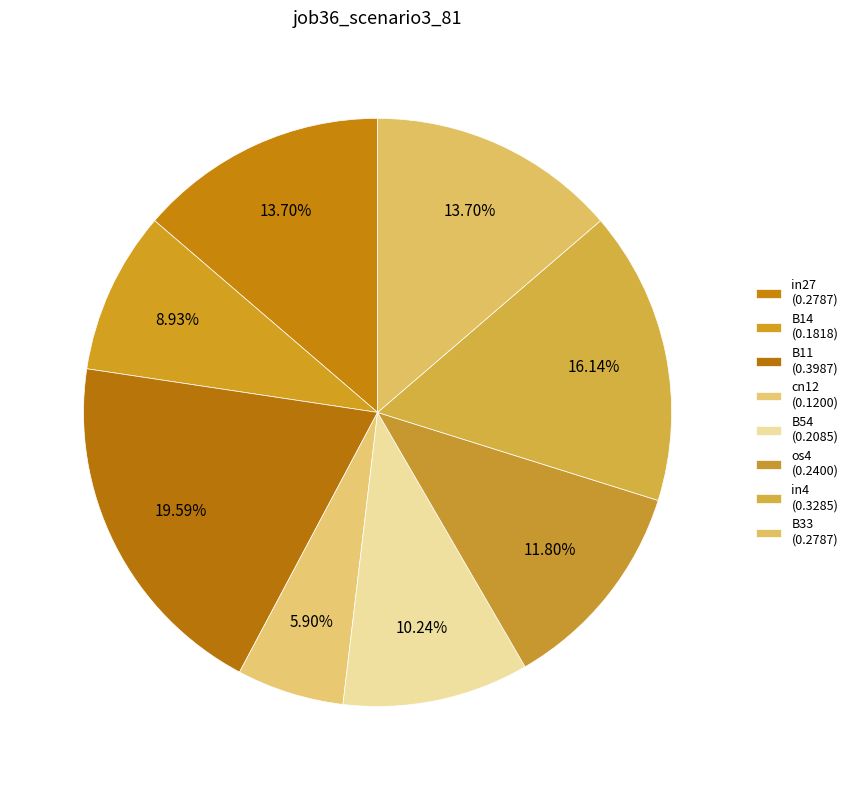

How many slices are in this pie chart?

8